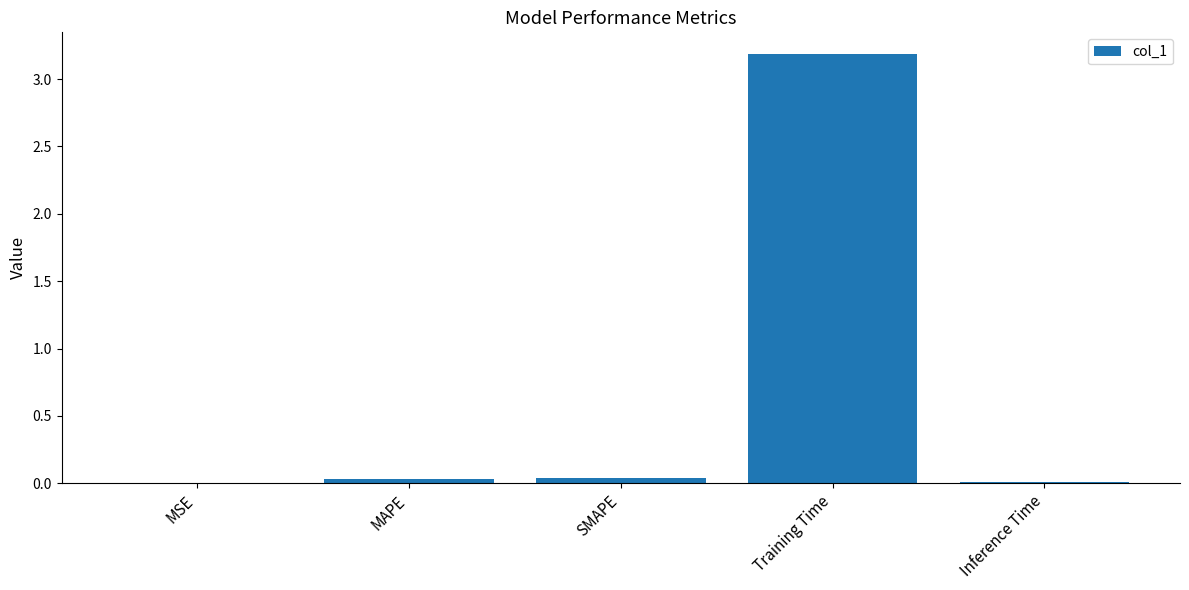

Read the value at Training Time.

3.2